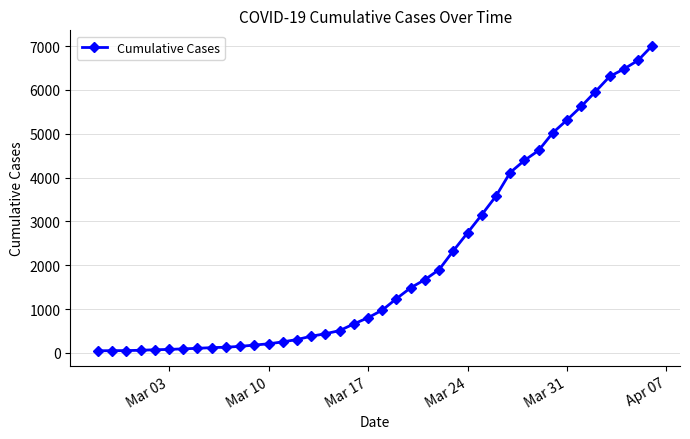

What is the sum of all values?

85290